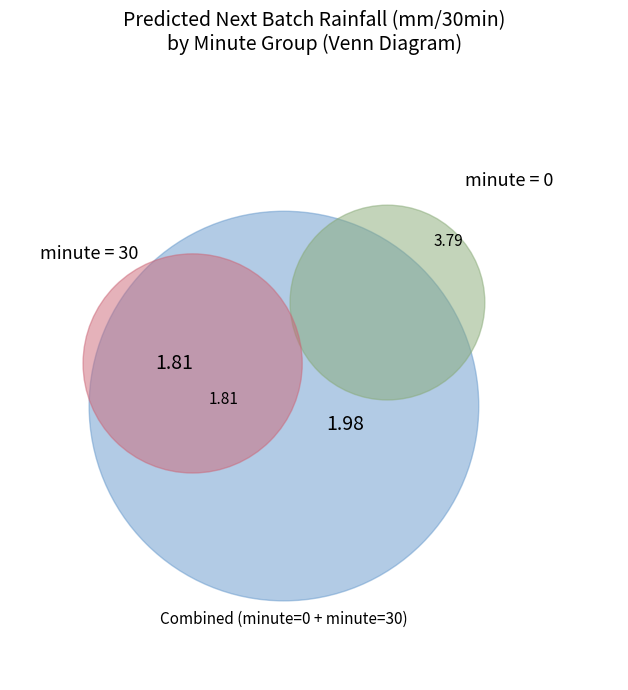

Is it true that minute=0 is 60% of the pie?

False